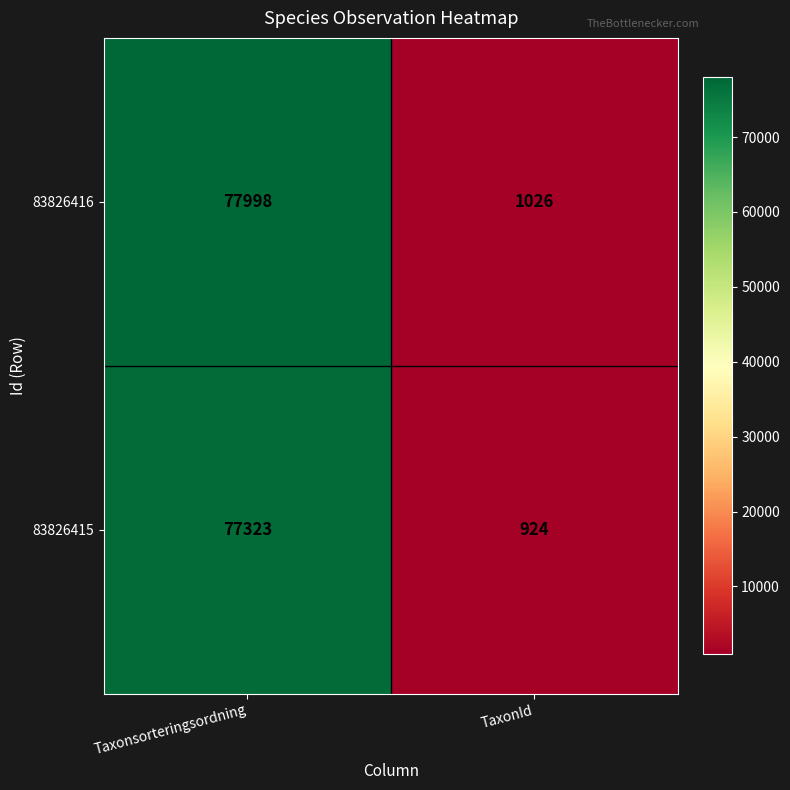

List the series in order of their peak value, lowest first.

83826415, 83826416